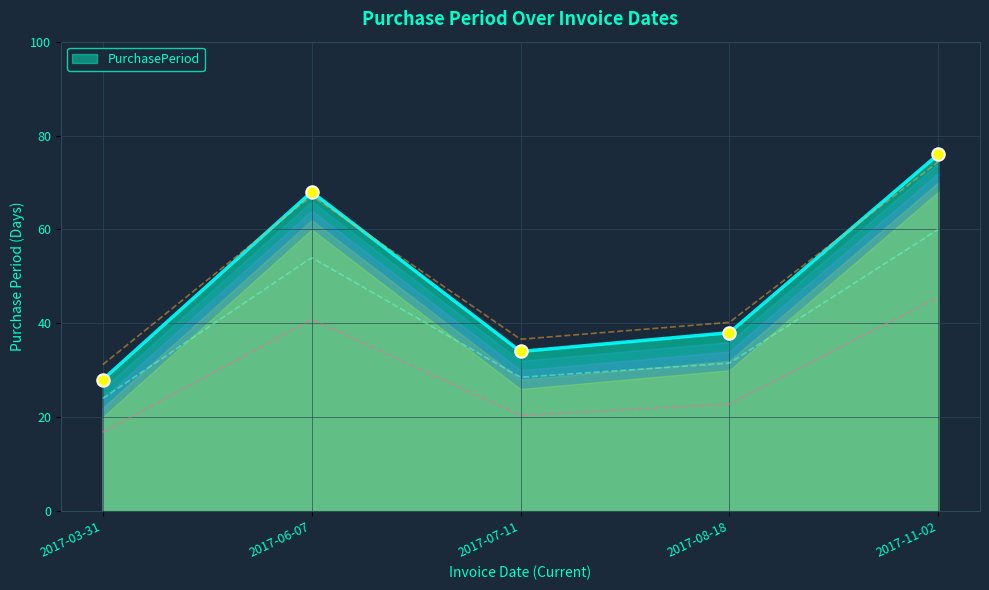

What is the ratio of the value at 2017-08-18 to the value at 2017-11-02?

0.5